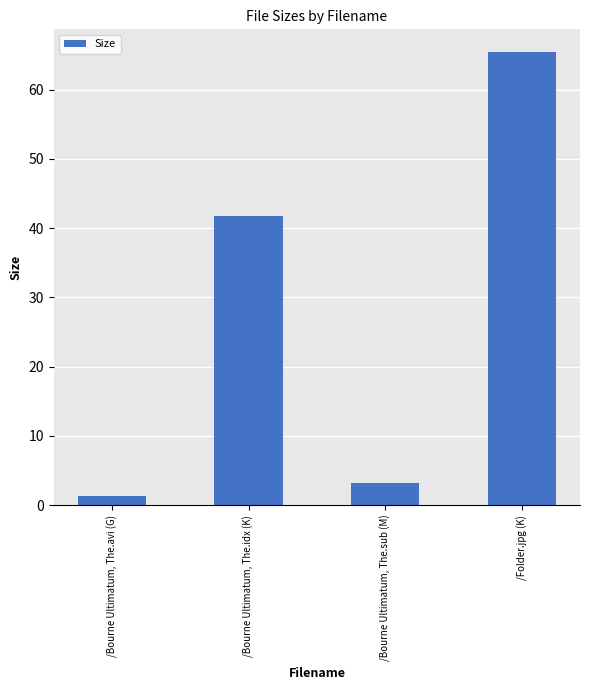

Rank the categories by value from highest to lowest.

/Folder.jpg (K), /Bourne Ultimatum, The.idx (K), /Bourne Ultimatum, The.sub (M), /Bourne Ultimatum, The.avi (G)